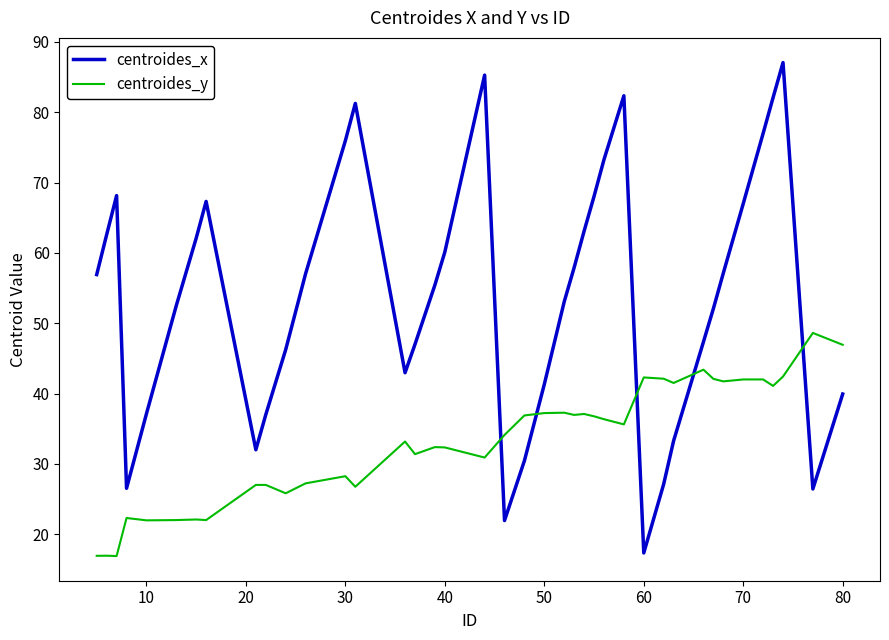

Which series has the widest spread of values?

centroides_x